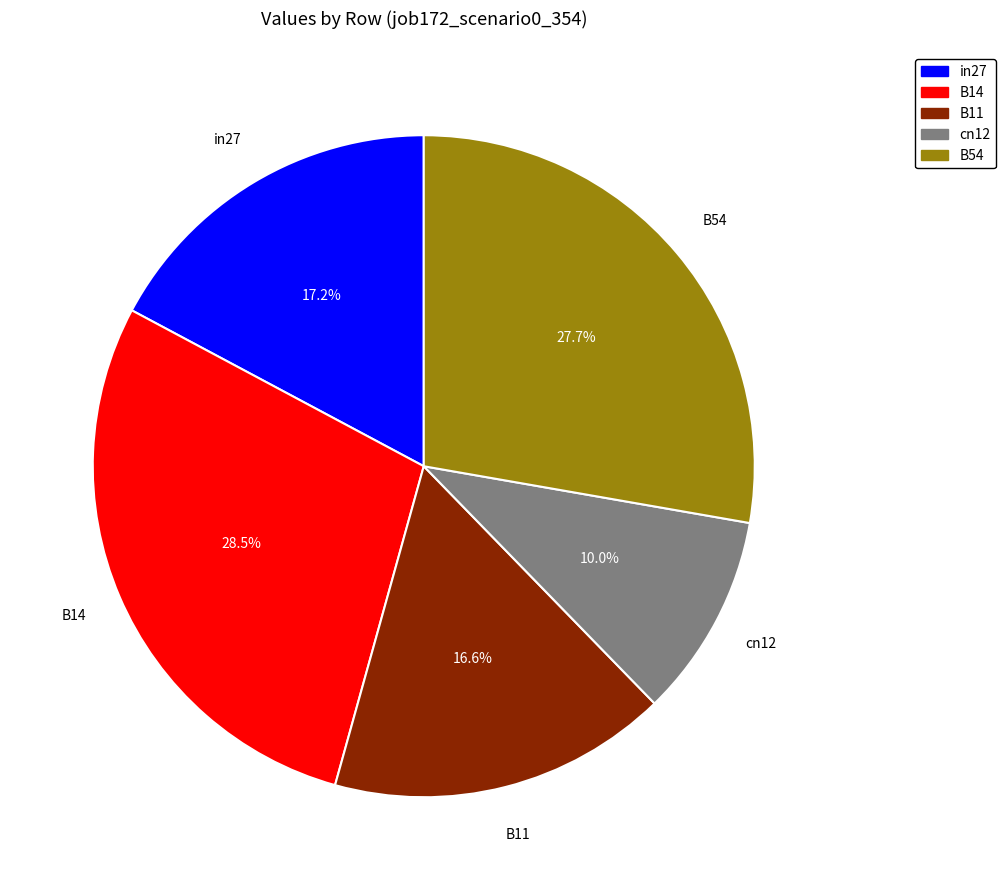

How many segments does this pie chart have?

5